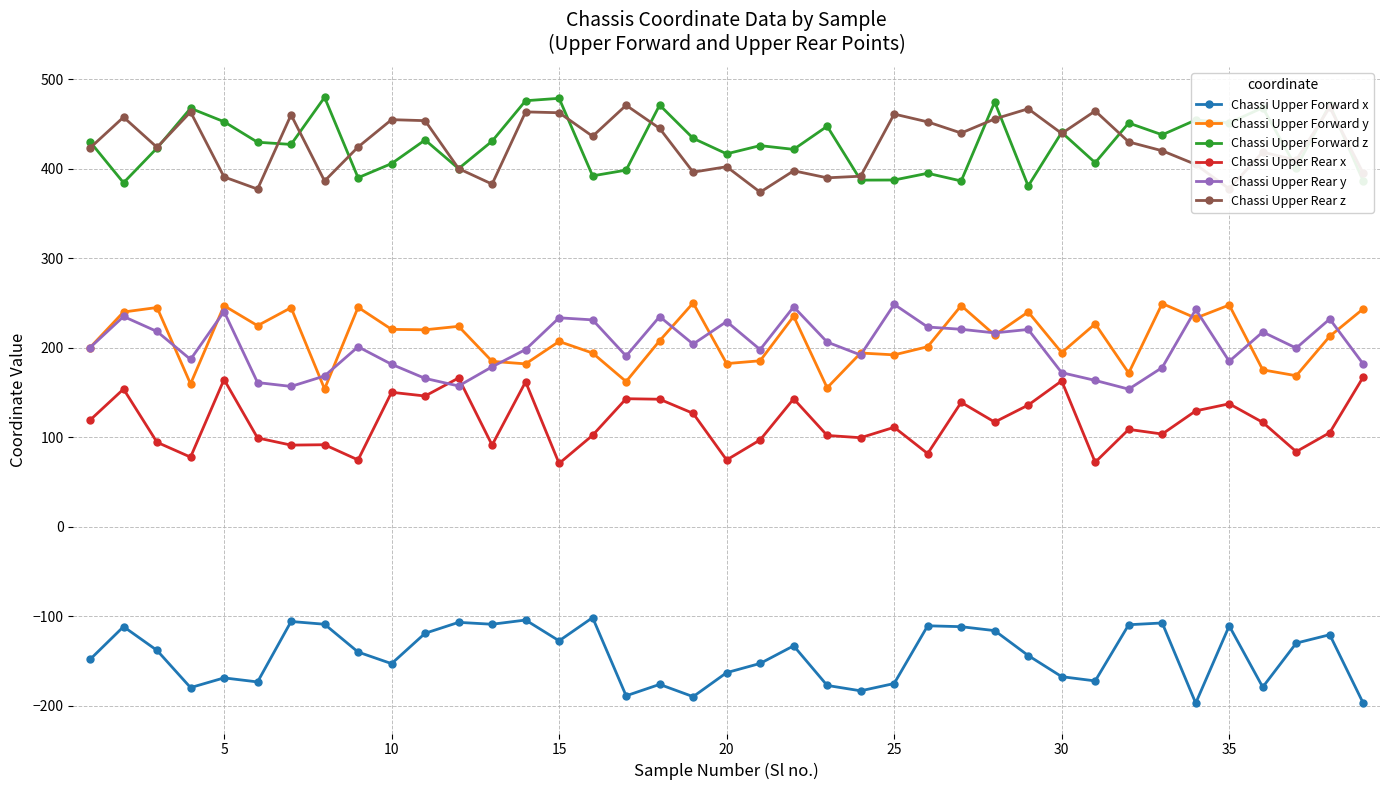

What is the maximum value shown in the chart?

479.6